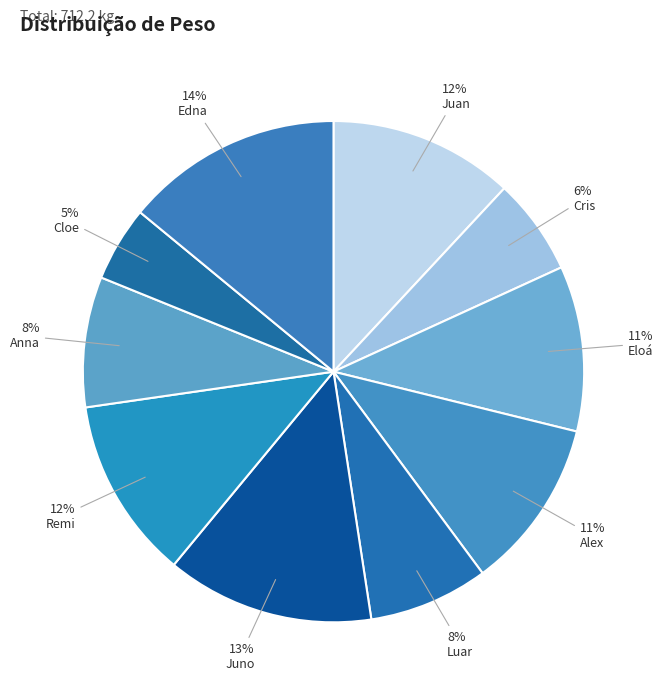

How many slices are in this pie chart?

10